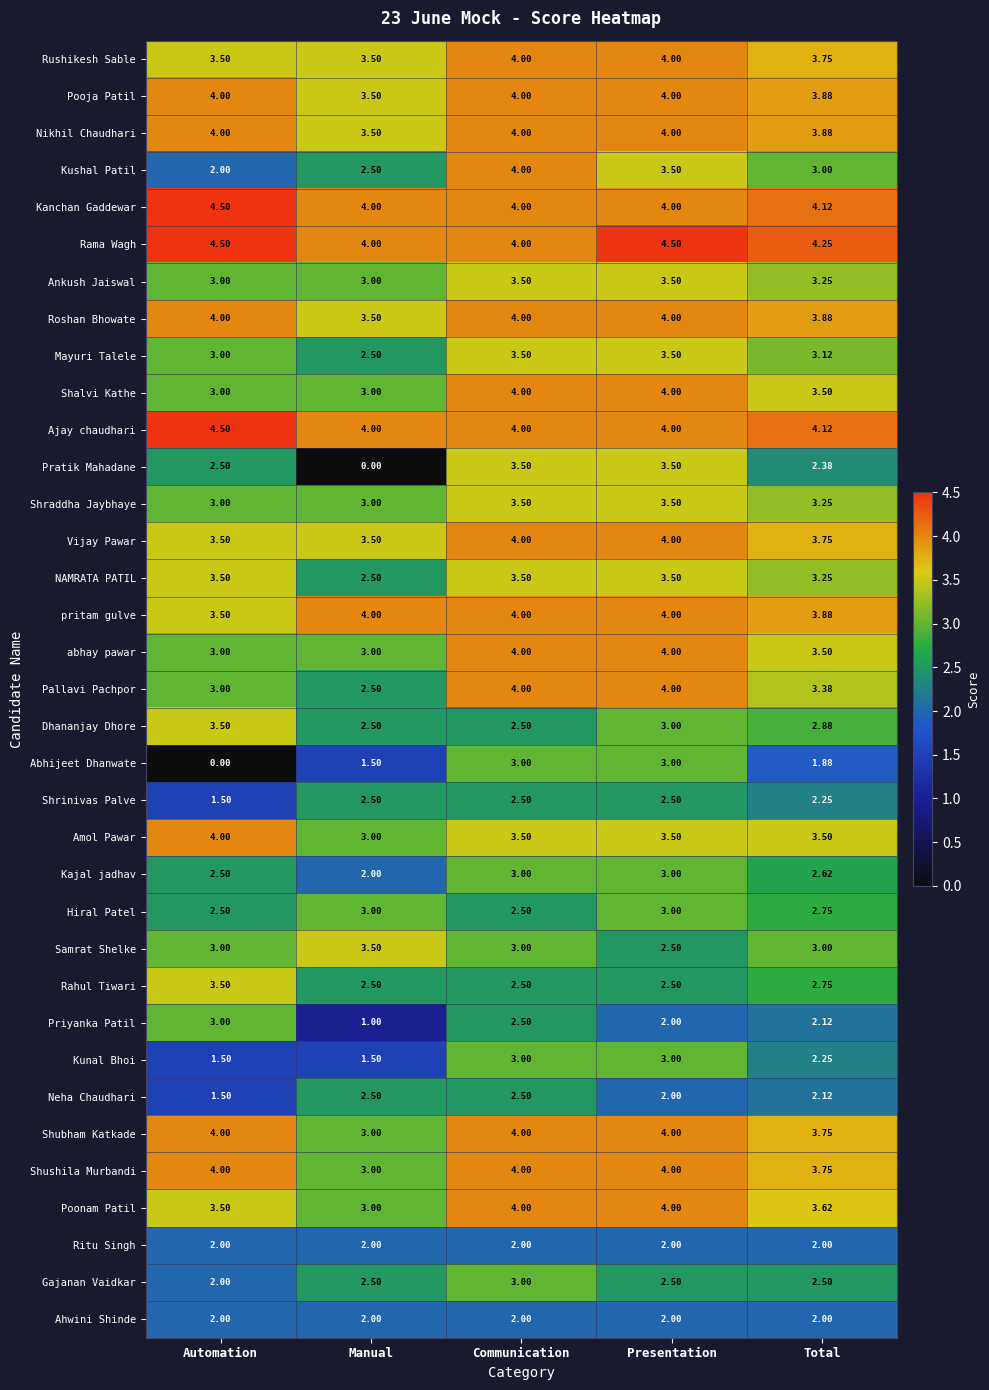

Which series has the largest total across all categories?

Rama Wagh